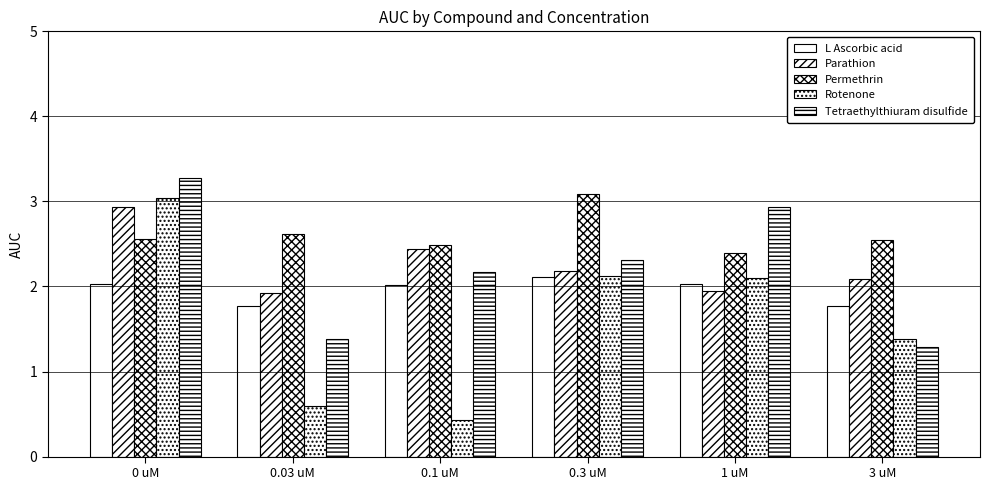

The Rotenone series shows 1.7 at 0 uM. True or false?

False